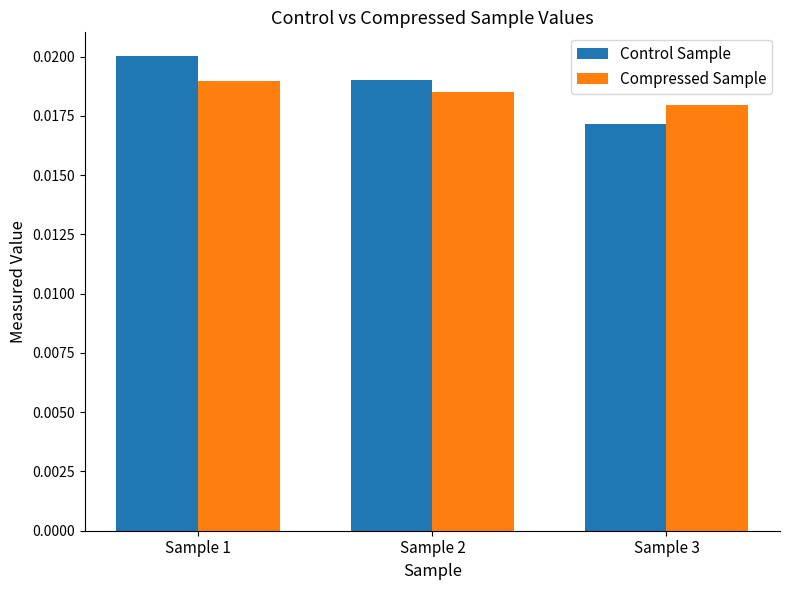

Which category has the lowest value in the Compressed Sample series?

Sample 3